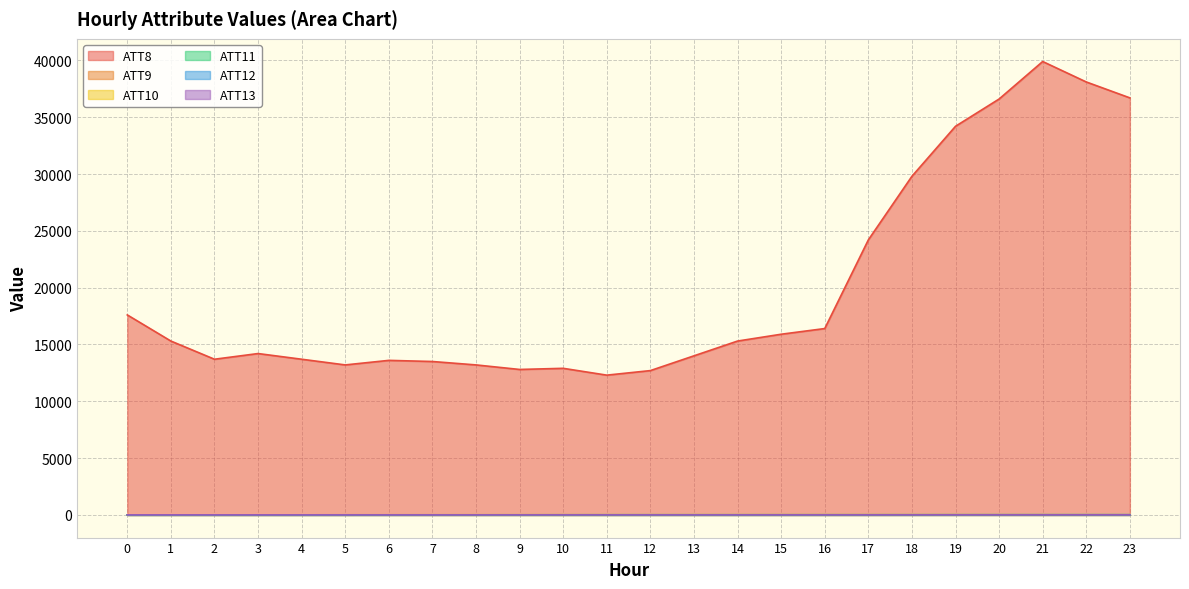

Where does the ATT13 series first go above 3?

1